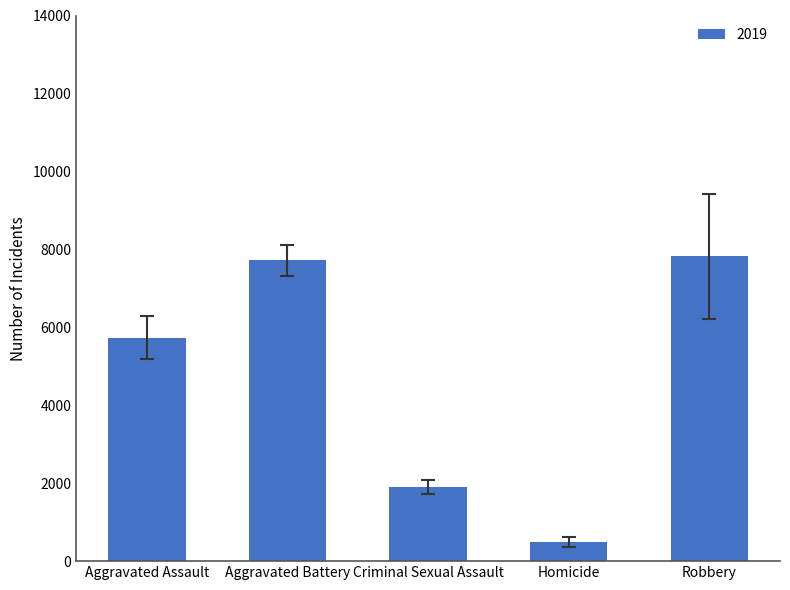

Approximately how many times larger is the value at Robbery compared to Aggravated Battery?

1.0